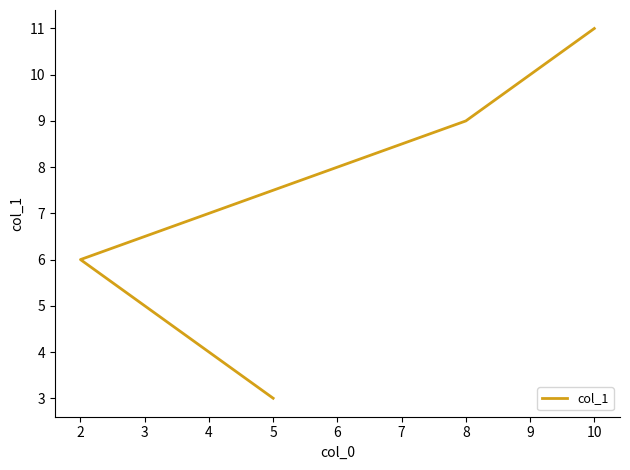

Does the chart display data point markers on the line(s)?

No